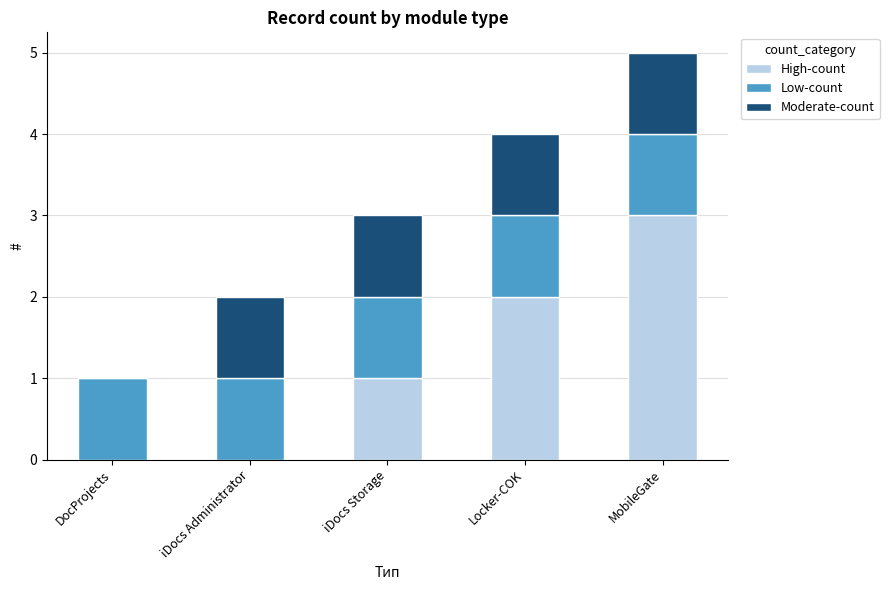

Reading left to right, list the values for the High-count series.

DocProjects=0	iDocs Administrator=0	iDocs Storage=1	Locker-COK=2	MobileGate=3